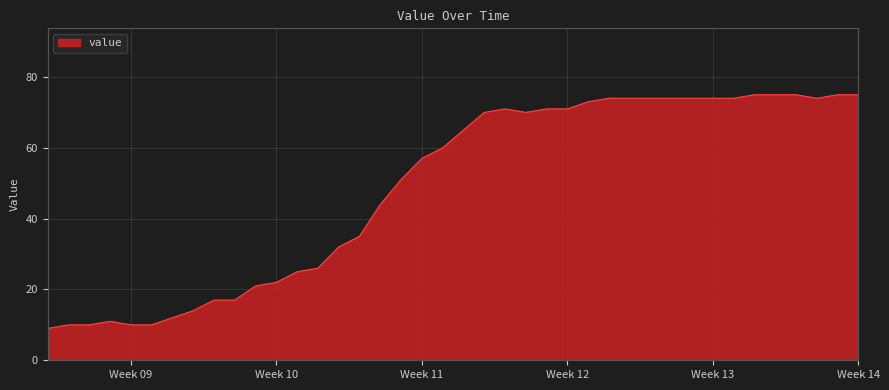

What is the smallest value displayed?

9